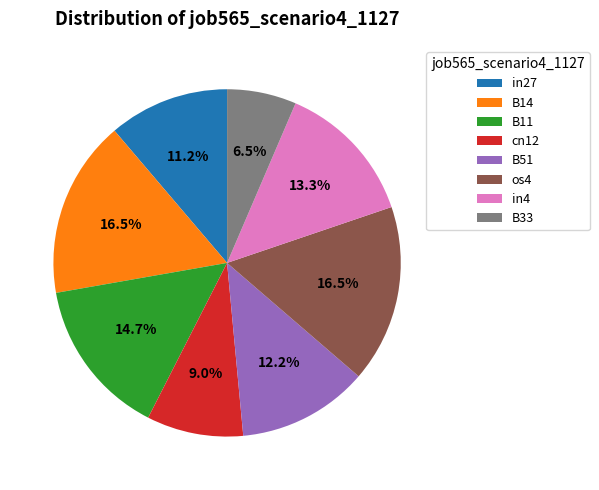

How many slices are in this pie chart?

8